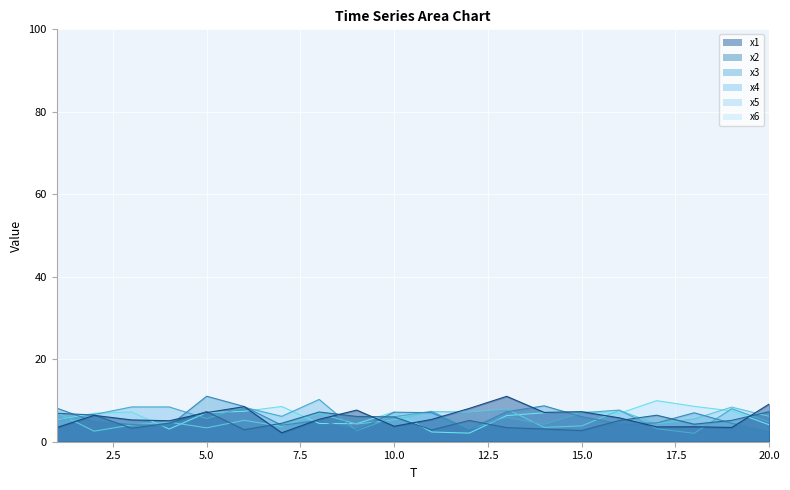

Which series has the largest total across all categories?

x6